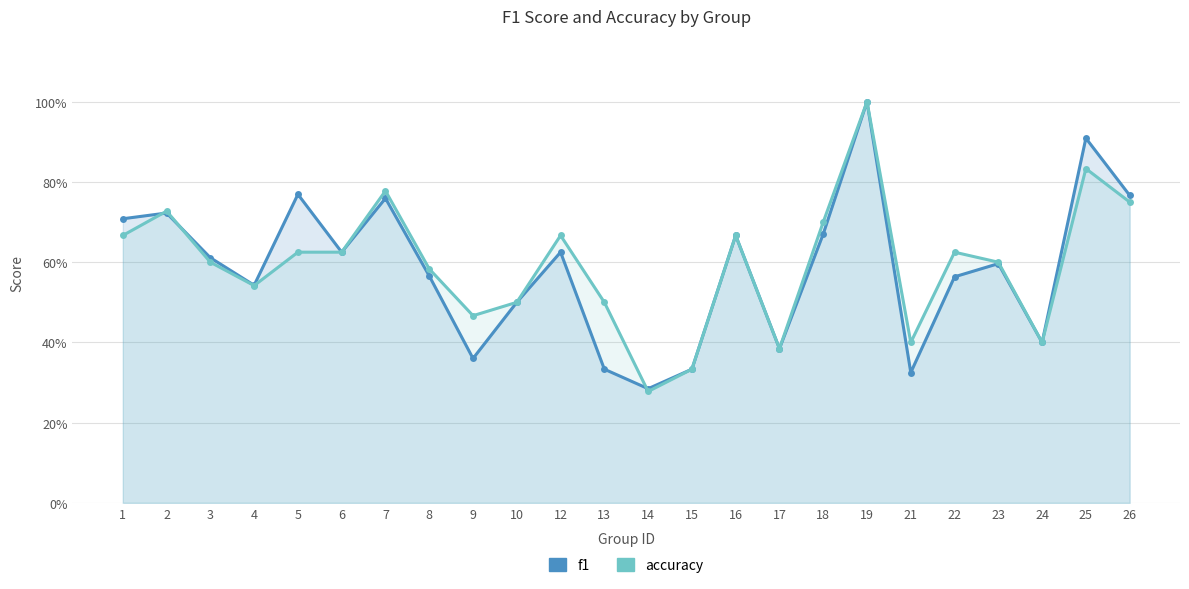

True or false: accuracy has more than 2 points higher than both neighbors.

True